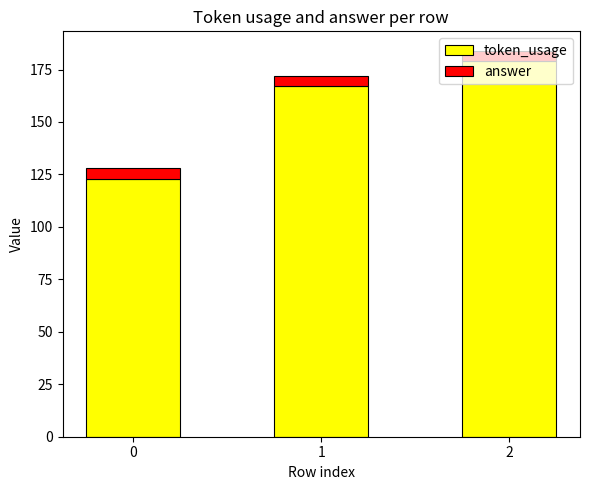

What is the maximum value for token_usage?

179